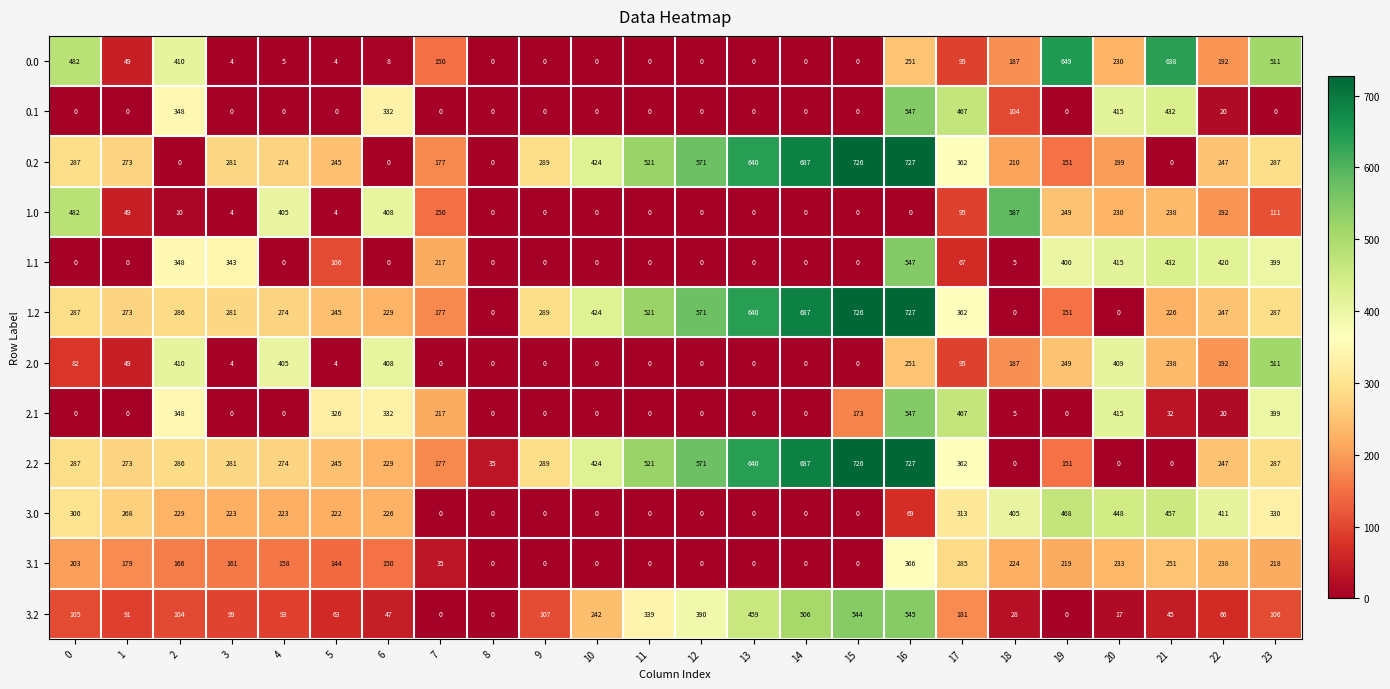

Which series has the largest total across all categories?

1.2